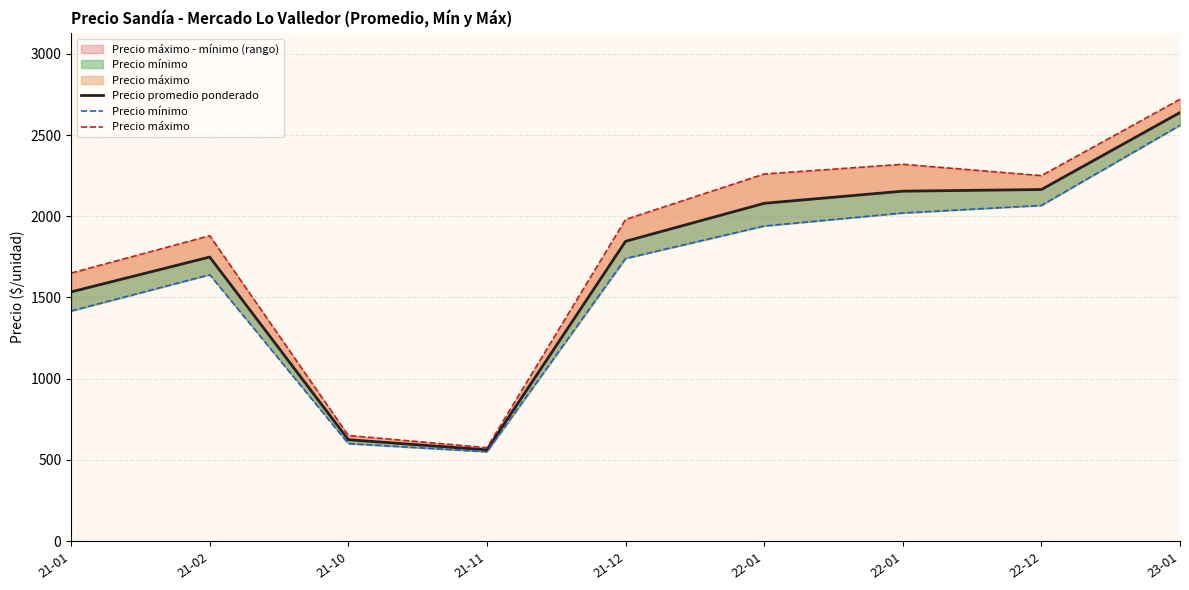

What is the spread (max minus min) of values at 21-11?

25.0